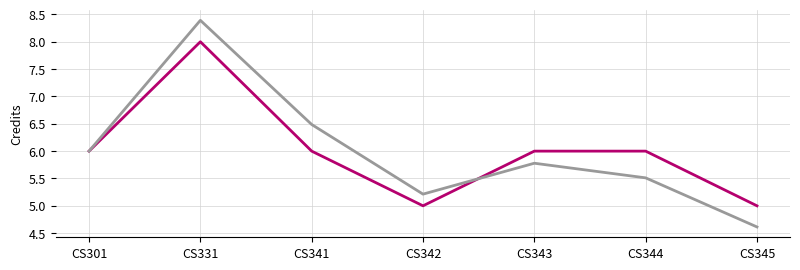

What is the spread (max minus min) of values at CS341?

0.5